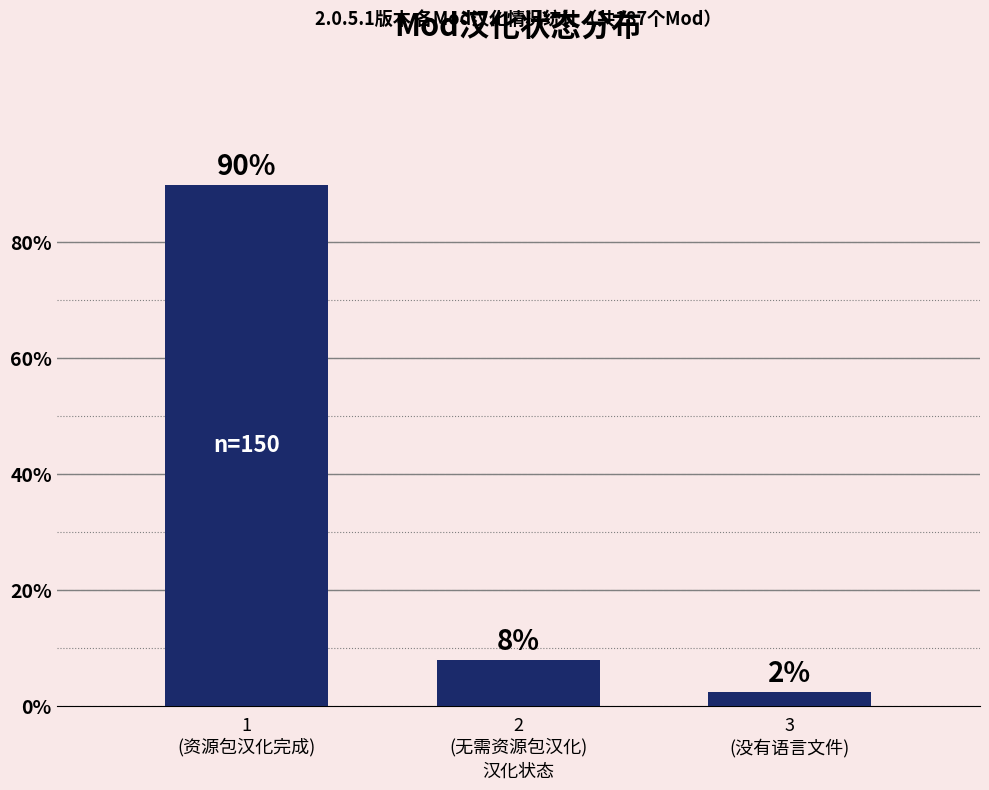

How many bars are there in total?

3